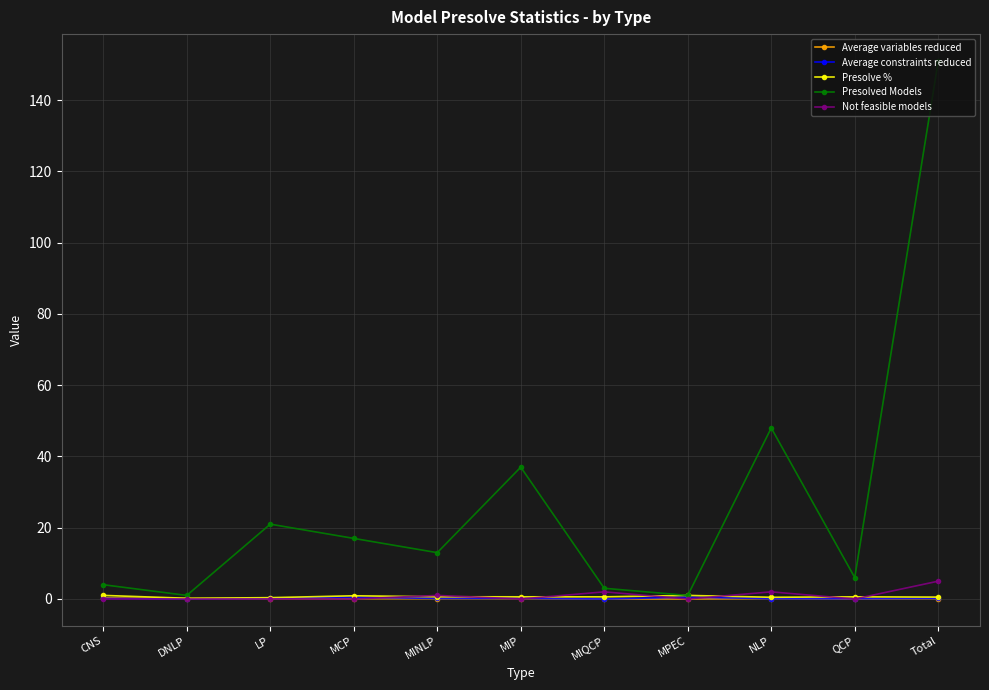

What is the label of the 1st point from the right?

Total